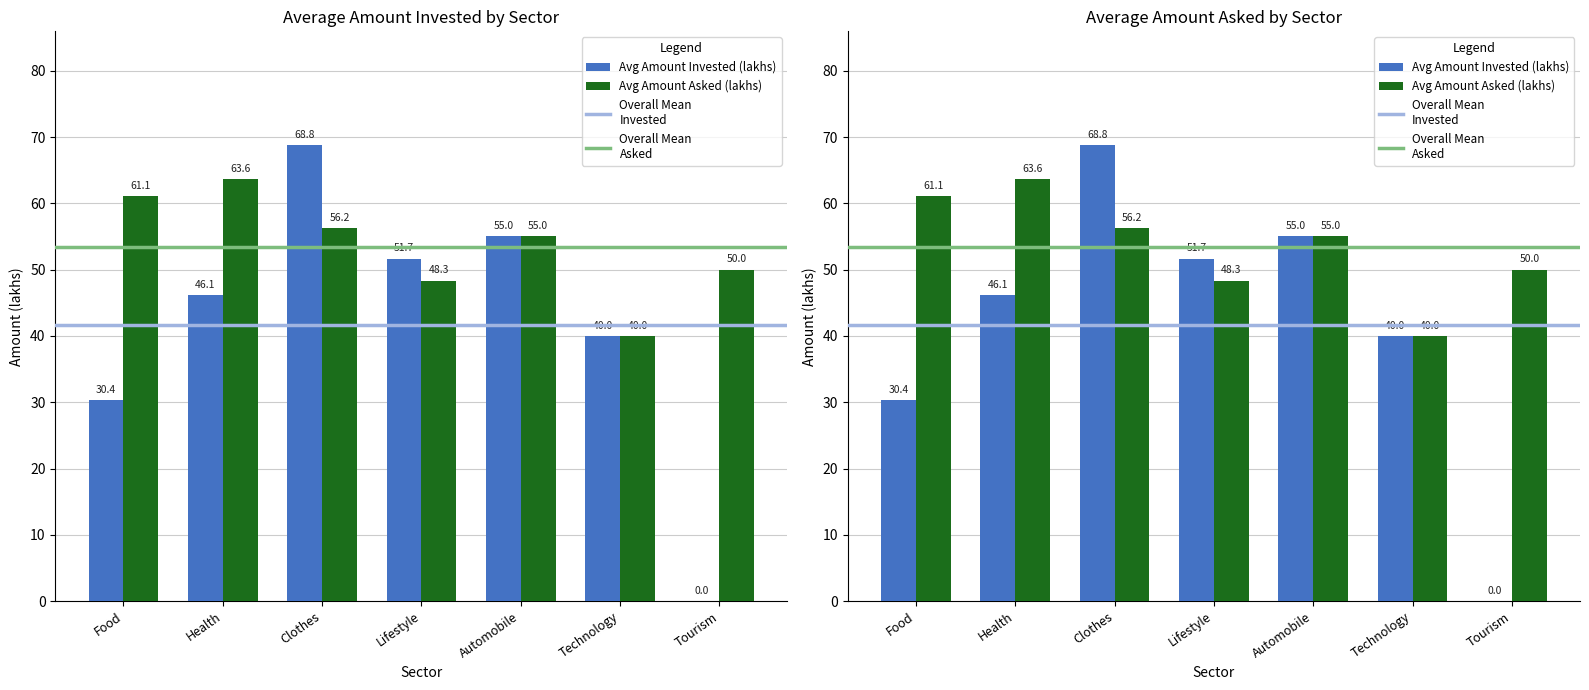

Count the number of categories in the chart.

7